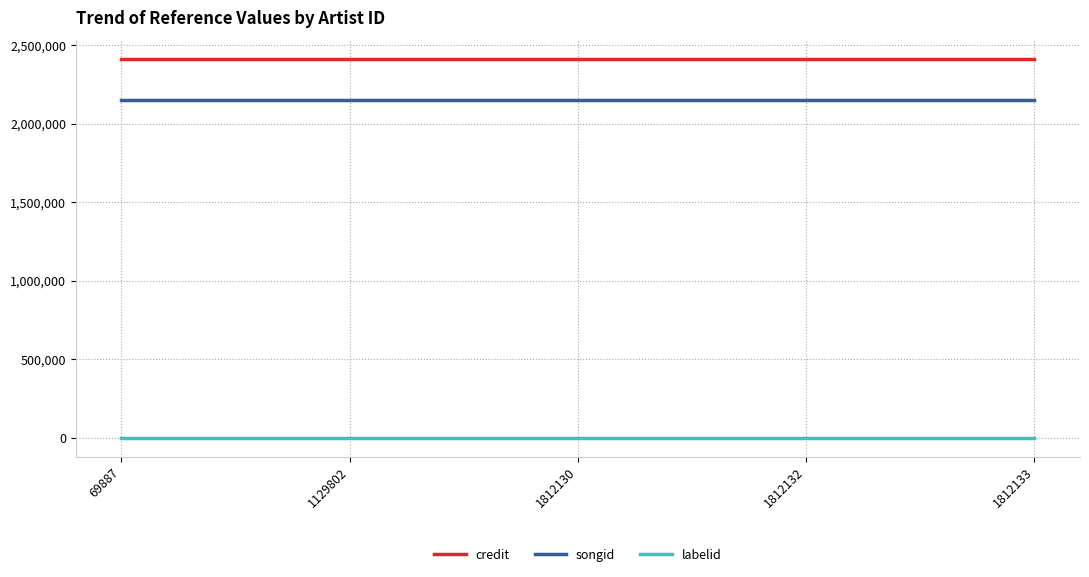

The songid series shows 1162989 at 1812130. True or false?

False